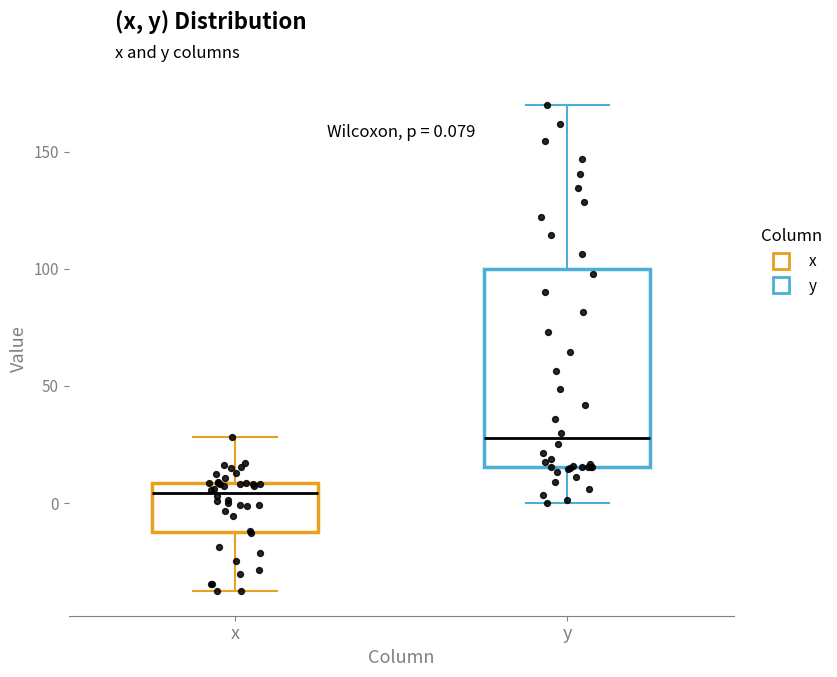

Comparing the boxes themselves (not the whiskers), which one is the tallest?

y